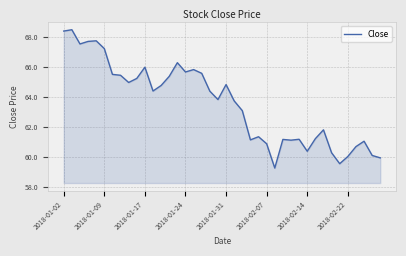

How many distinct data groups are displayed?

1